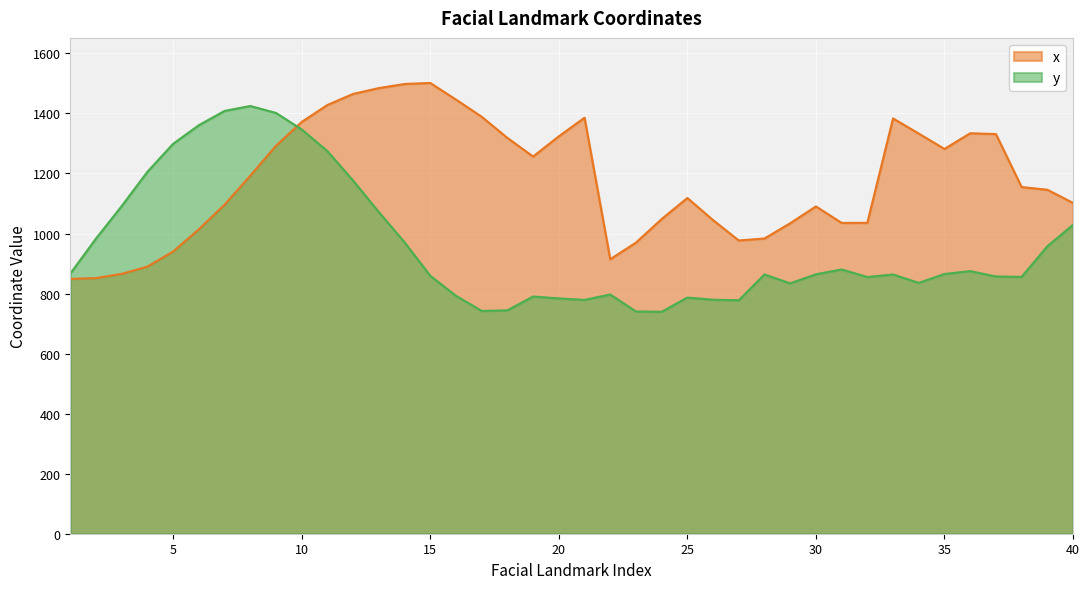

After their last crossing, which series has the higher values: x or y?

x